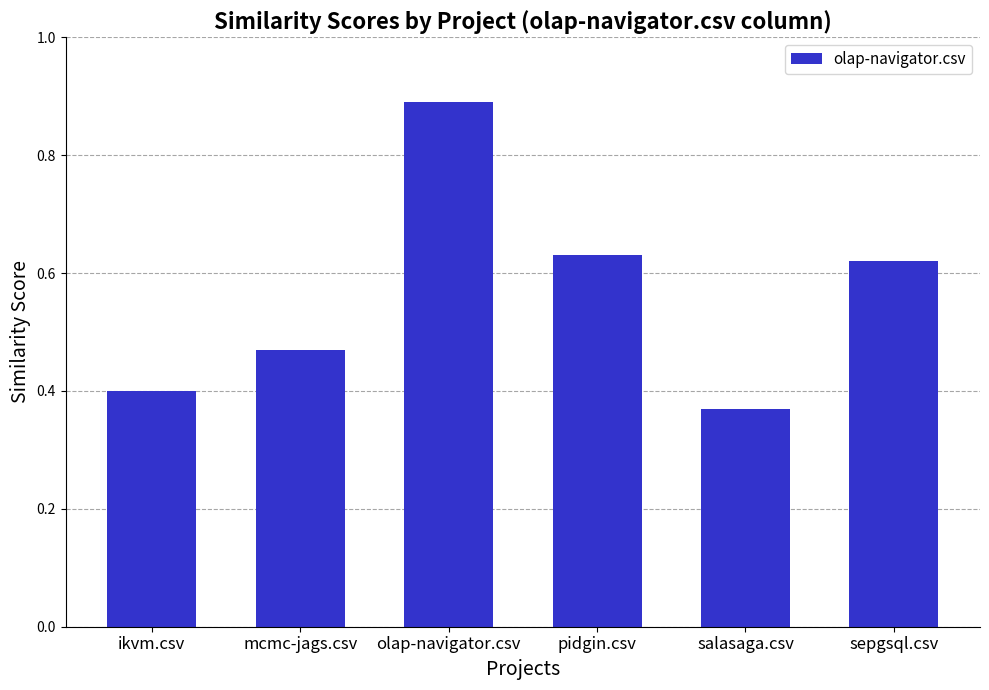

What is the label of the 6th bar from the left?

sepgsql.csv